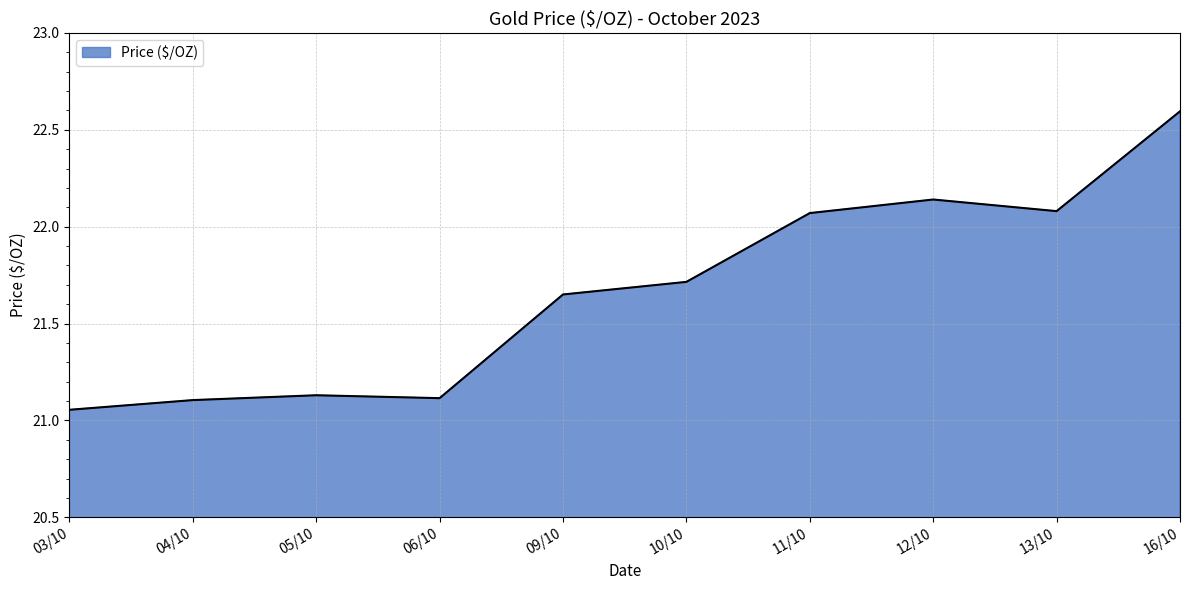

What position from the right is 16/10?

1